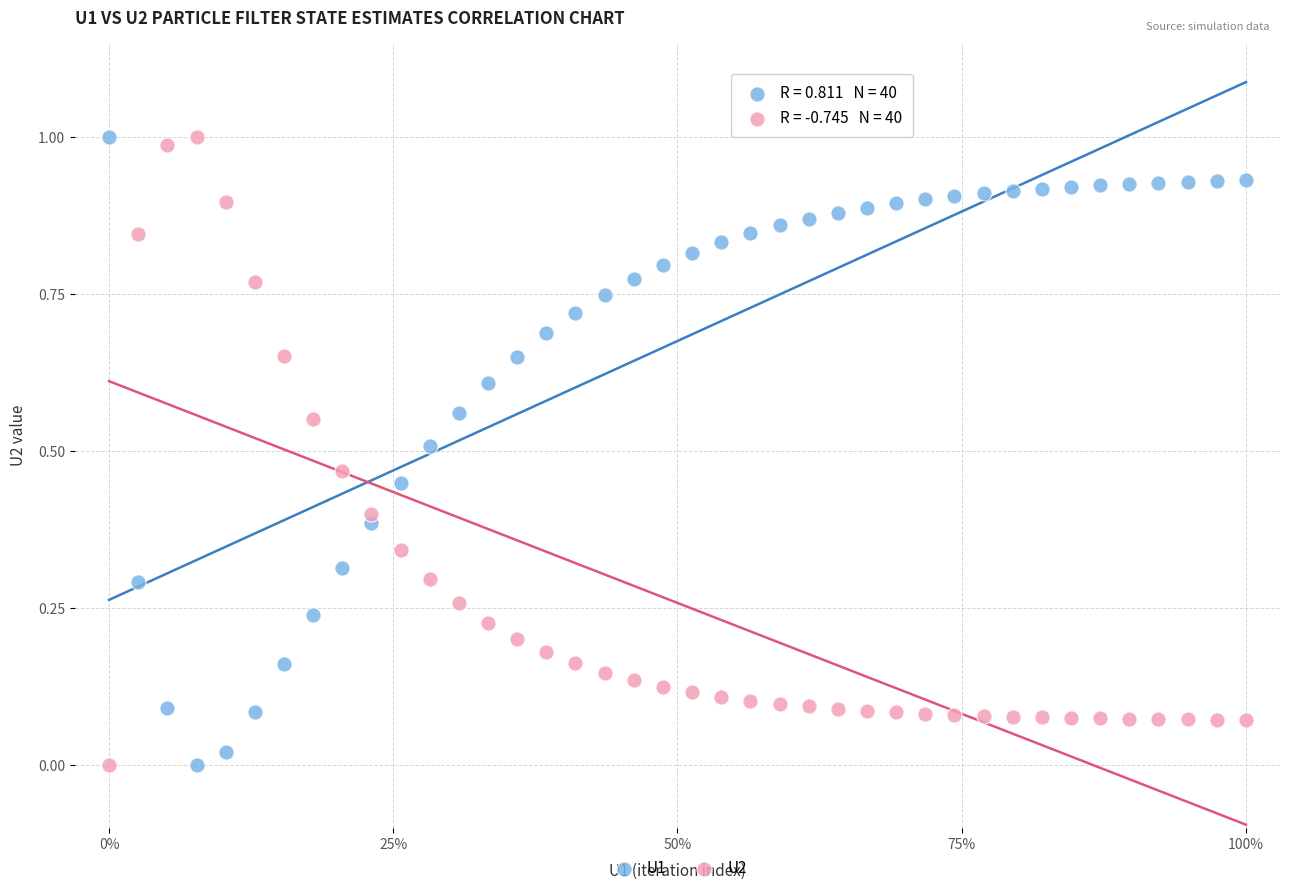

What are all the series names shown in the legend?

U1, U2